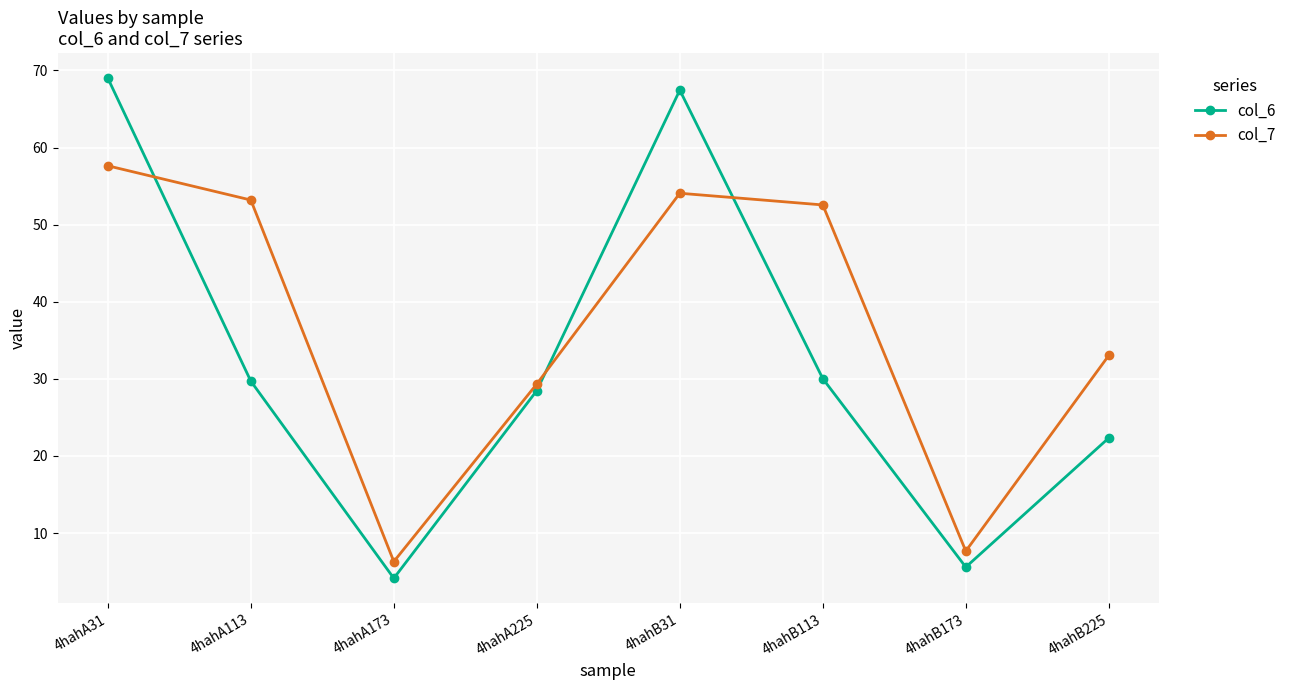

What is the maximum value shown in the chart?

69.0